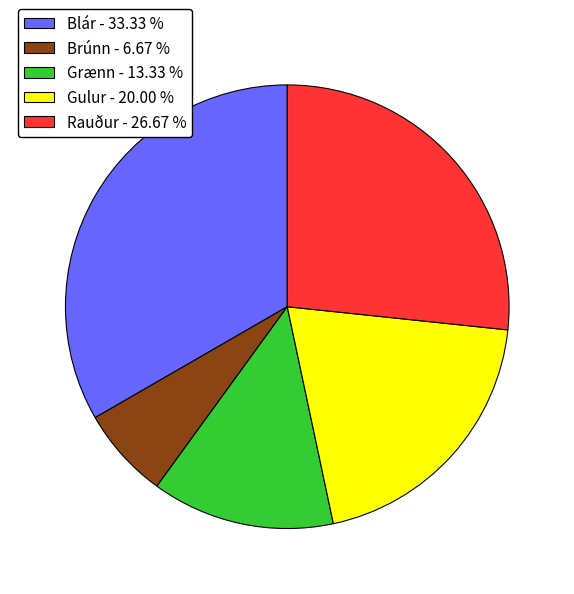

What is the ratio of the value at Rauður to the value at Blár?

0.8